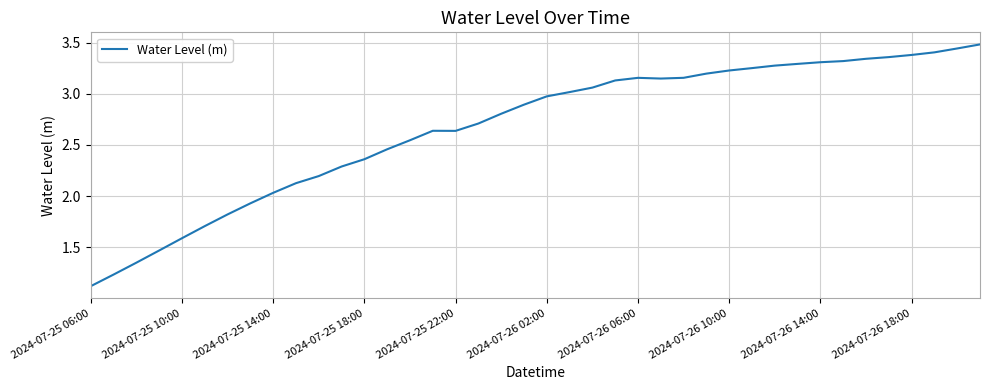

What is the greatest value displayed?

3.5